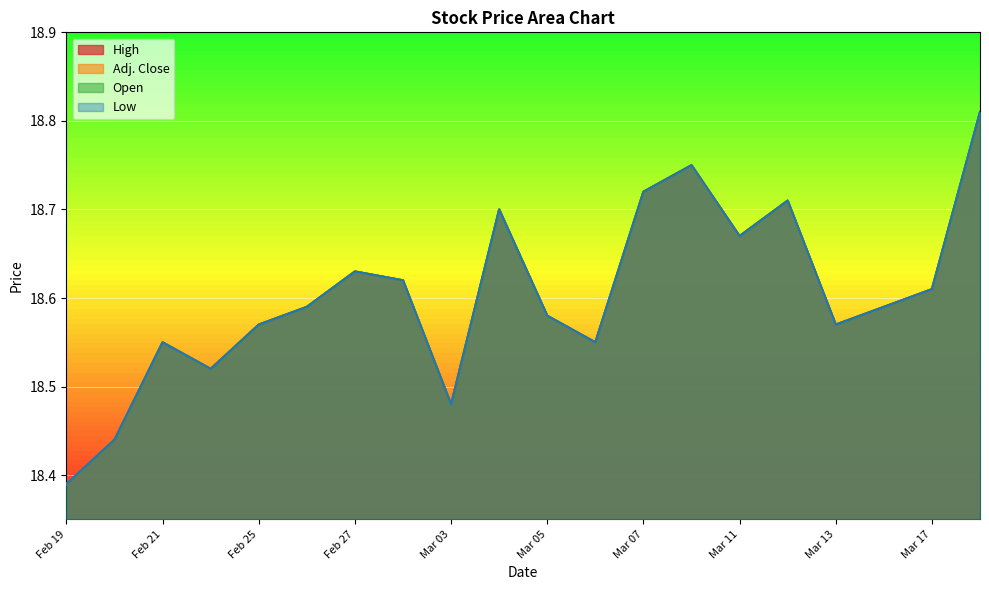

Is it true that Adj. Close equals 18.6 at Feb 21?

True